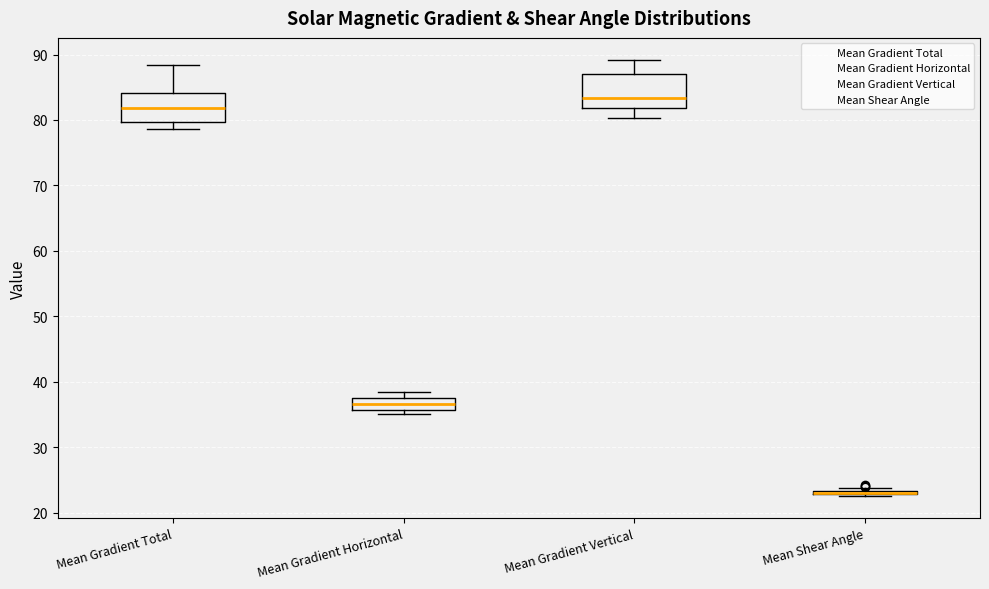

Reading left to right, transcribe this box plot: for each box, give where its median line is, the range the box spans, and where its two whiskers end, as read against the y-axis. The values are not printed on the chart, so give them approximately, as read against the axis.

Mean Gradient Total: median 82, box 80 to 84, whiskers 79 to 88
Mean Gradient Horizontal: median 37 (inside the box), box 36 to 37, whiskers 35 to 38
Mean Gradient Vertical: median 83, box 82 to 87, whiskers 80 to 89
Mean Shear Angle: box collapsed to a line at 23, whiskers 23 to 24